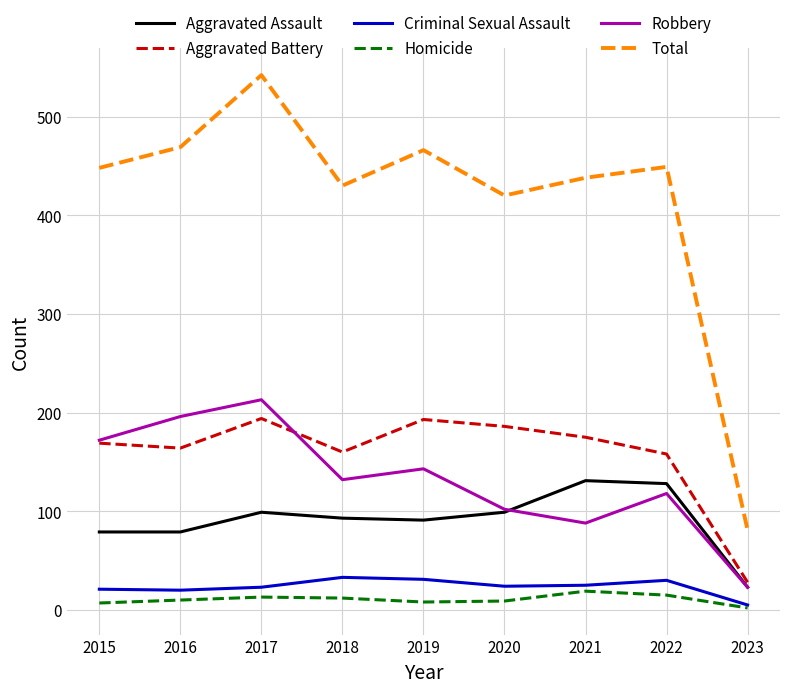

True or false: Criminal Sexual Assault has more than 1 interior local peaks.

True